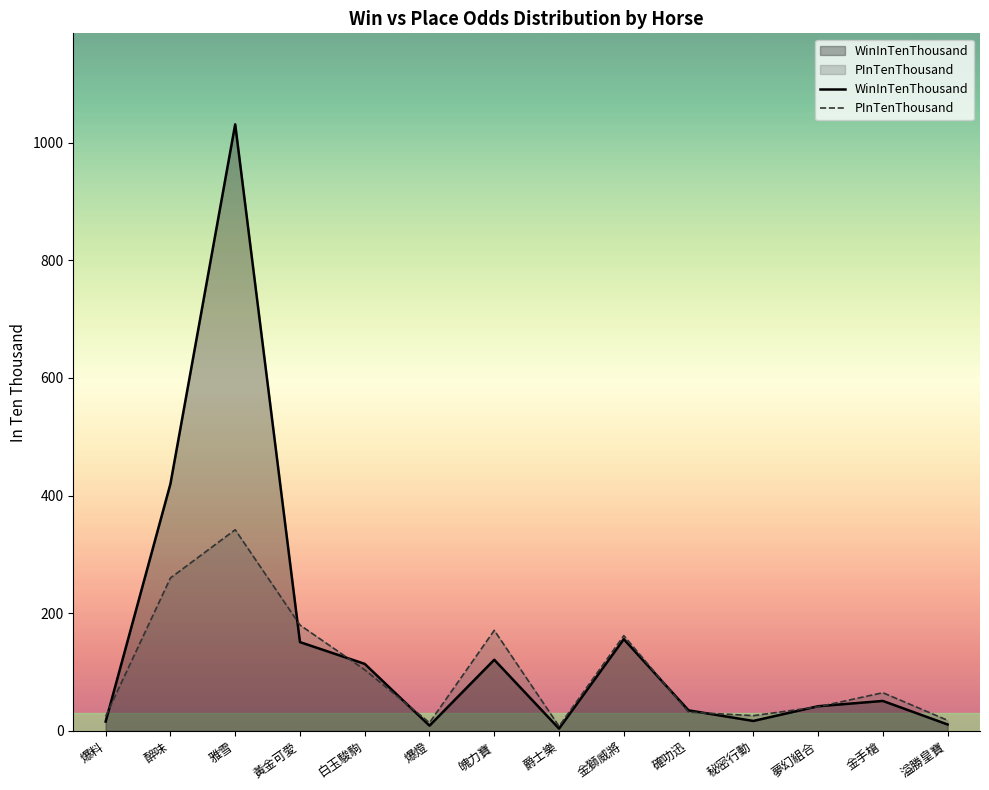

At which category is the sum across all series the highest?

雅雪